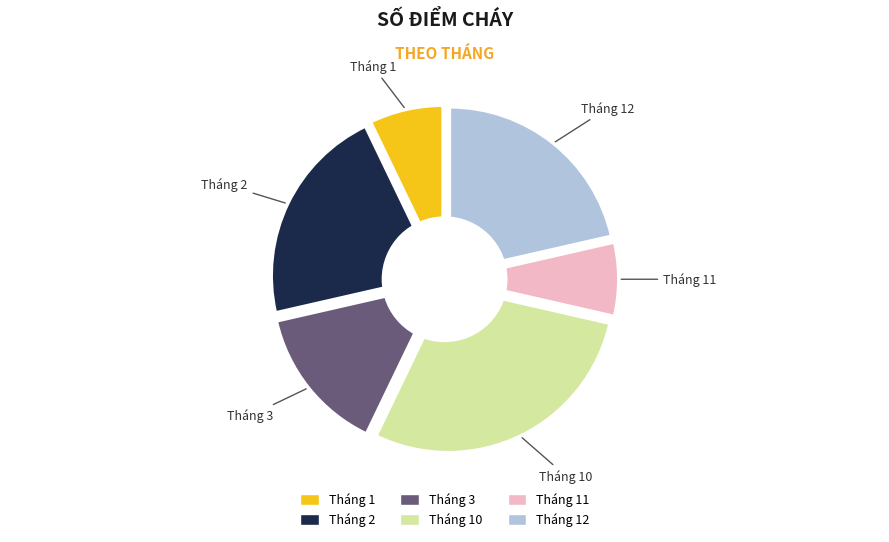

To the nearest percent, what percentage of the pie is Tháng 11?

7%